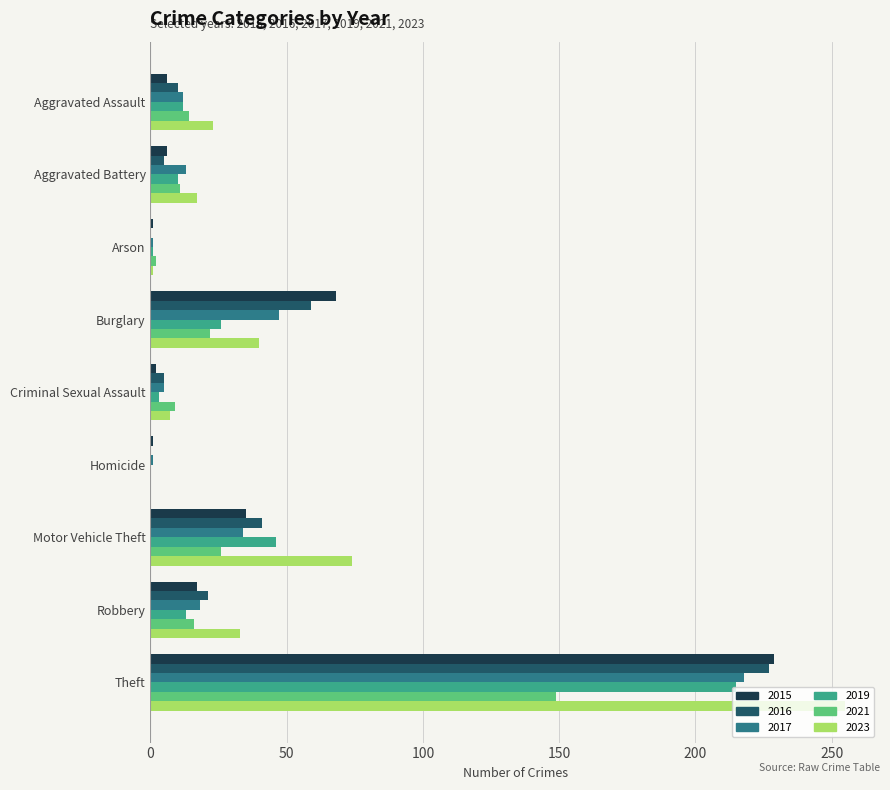

What is the maximum value shown in the chart?

255